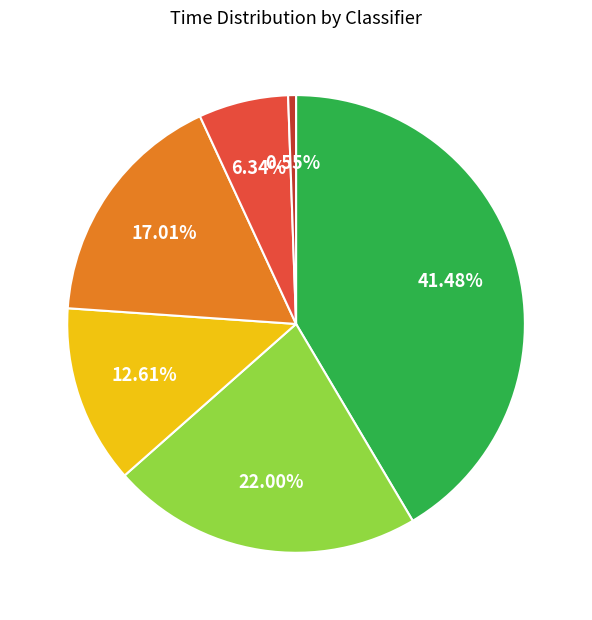

Does any single category account for the majority?

No